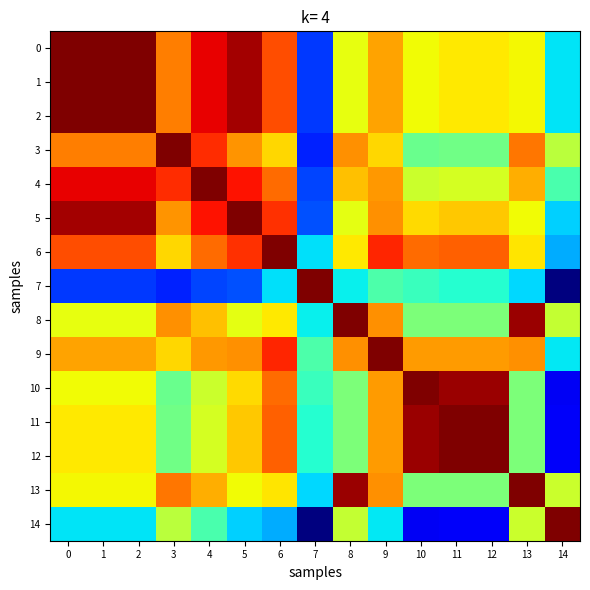

What is the difference between the second highest and second lowest values in the 2 series?

132.8